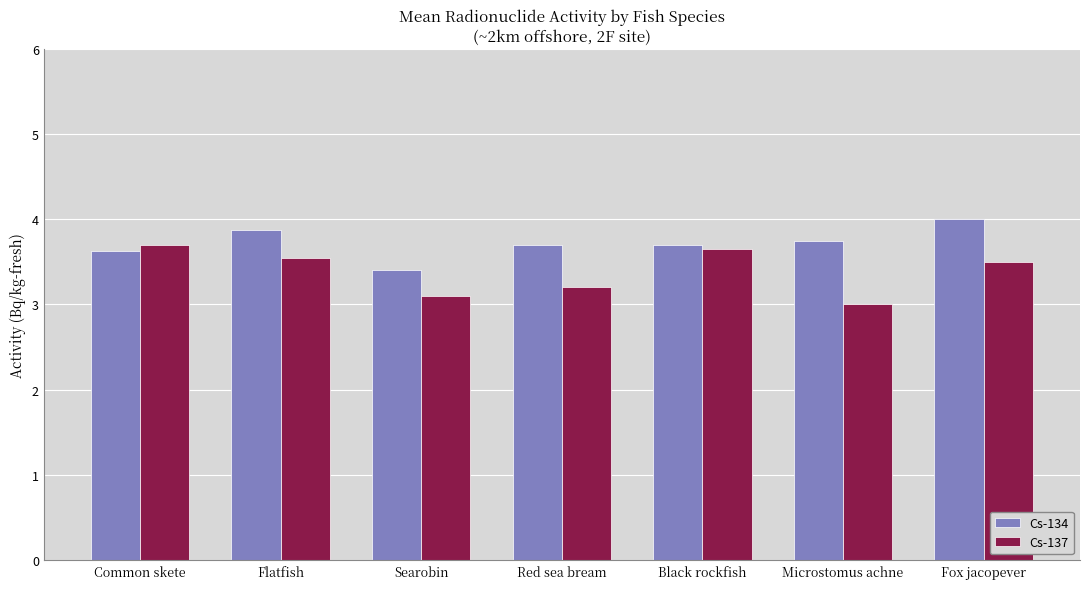

Count the Cs-134 values in the range 3 to 4.

7